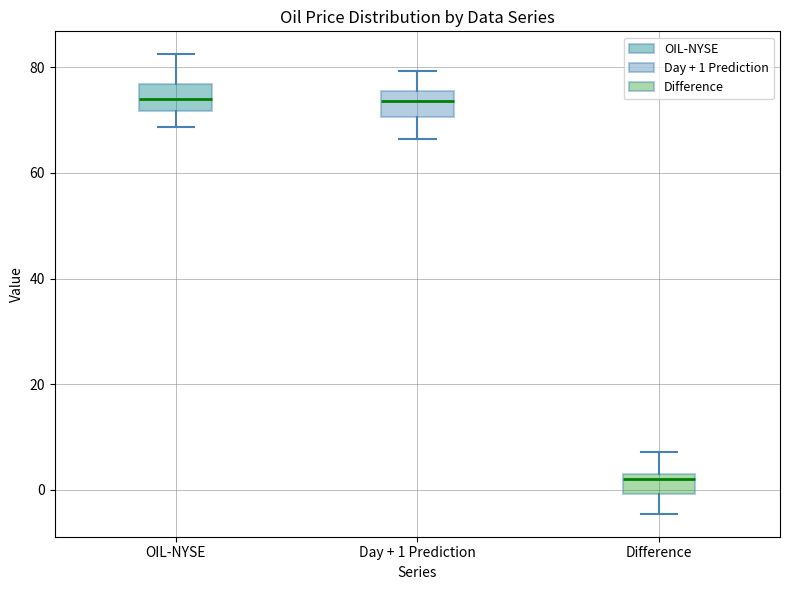

Reading left to right, transcribe this box plot: for each box, give where its median line is, the range the box spans, and where its two whiskers end, as read against the y-axis. The values are not printed on the chart, so give them approximately, as read against the axis.

OIL-NYSE: median 74, box 72 to 76, whiskers 68 to 82
Day + 1 Prediction: median 74, box 70 to 76, whiskers 66 to 80
Difference: median 2 (just below the box's upper edge), box 0 to 2, whiskers -4 to 8